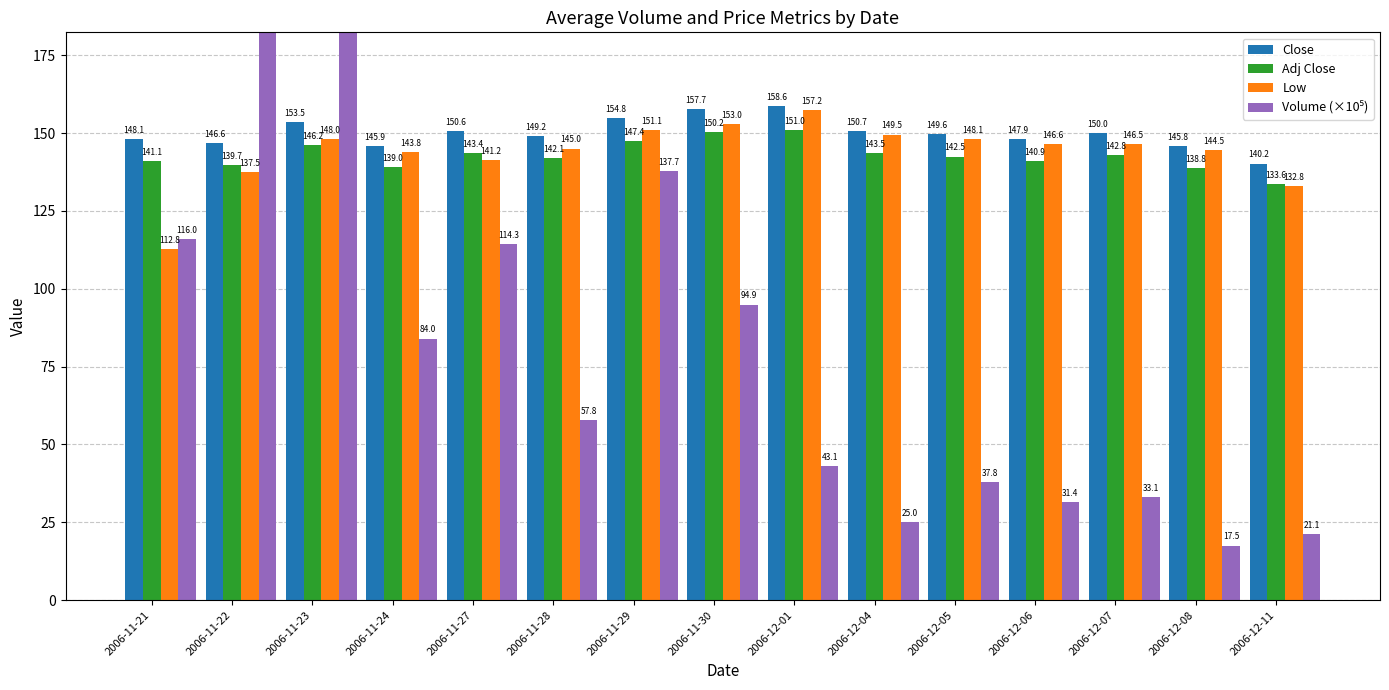

Which series has the largest total across all categories?

Close